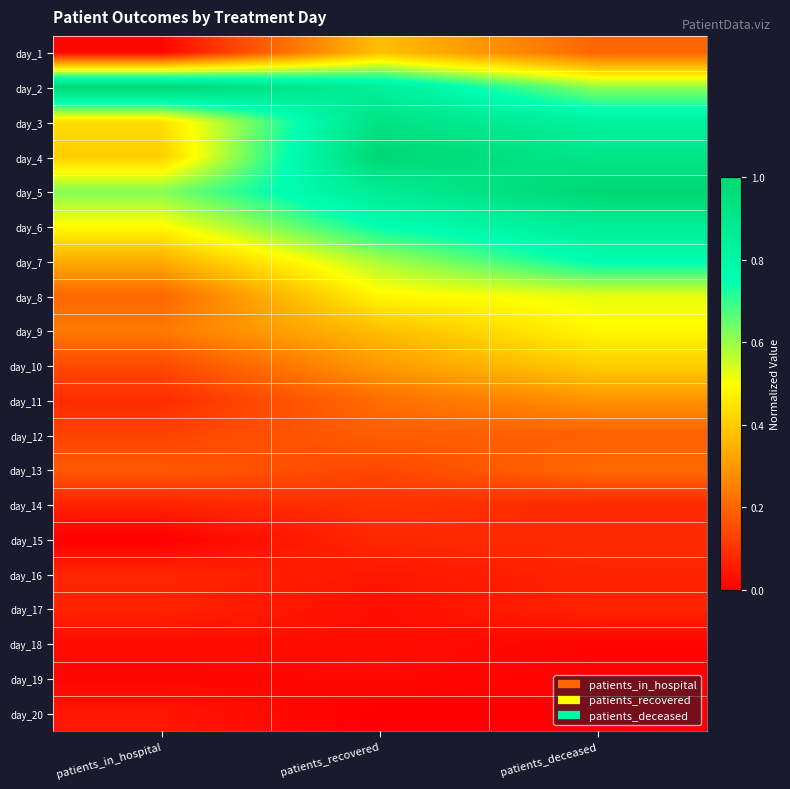

List the series in order of their peak value, lowest first.

day_19, day_18, day_20, day_17, day_16, day_15, day_14, day_12, day_13, day_11, day_1, day_10, day_9, day_8, day_7, day_6, day_3, day_2, day_5, day_4